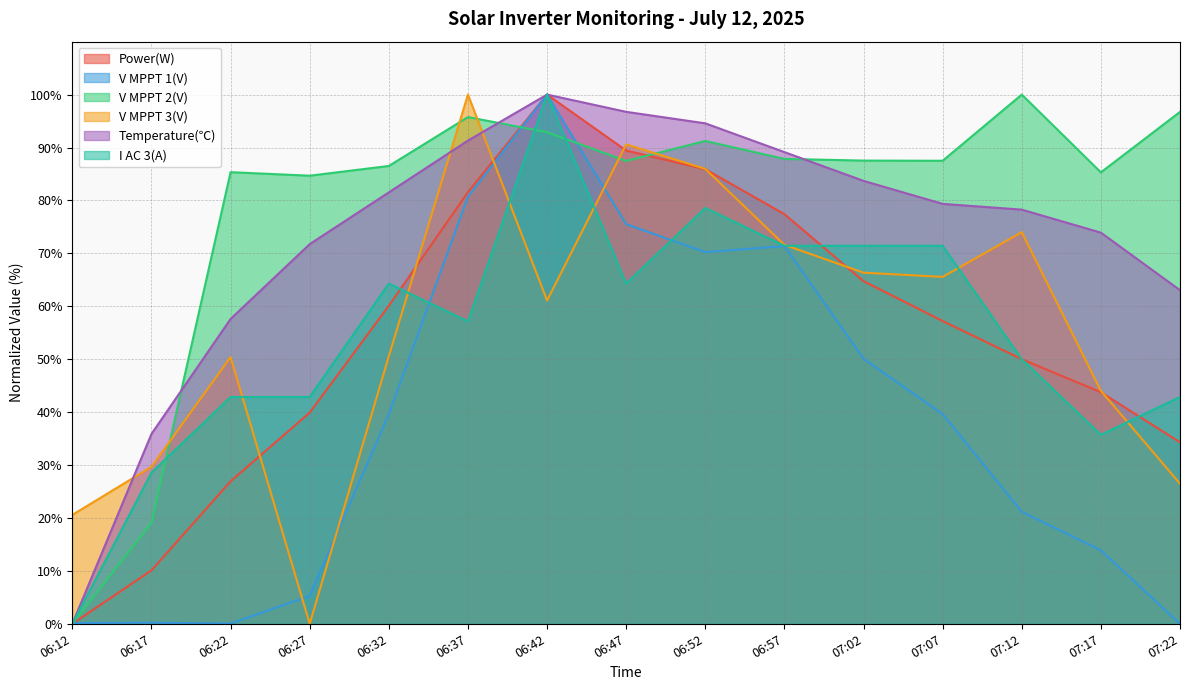

Reading left to right, extract all data points from this chart.

Power(W): 0.0	10.1	26.9	39.9	60.1	81.6	100.0	89.4	85.9	77.4	64.7	57.2	50.0	43.8	34.3
V MPPT 1(V): 0.1	0.2	0.0	5.3	39.6	80.7	100.0	75.5	70.2	71.4	50.1	39.6	21.2	13.9	0.0
V MPPT 2(V): 0.0	19.1	85.3	84.7	86.5	95.7	92.9	87.5	91.2	87.8	87.5	87.5	100.0	85.3	96.7
V MPPT 3(V): 20.6	29.7	50.4	0.0	50.6	100.0	61.1	90.6	86.0	71.6	66.3	65.6	74.0	44.0	26.5
Temperature(℃): 0.0	35.9	57.6	71.7	81.5	91.3	100.0	96.7	94.6	89.1	83.7	79.3	78.3	73.9	63.0
I AC 3(A): 0.0	28.6	42.9	42.9	64.3	57.1	100.0	64.3	78.6	71.4	71.4	71.4	50.0	35.7	42.9